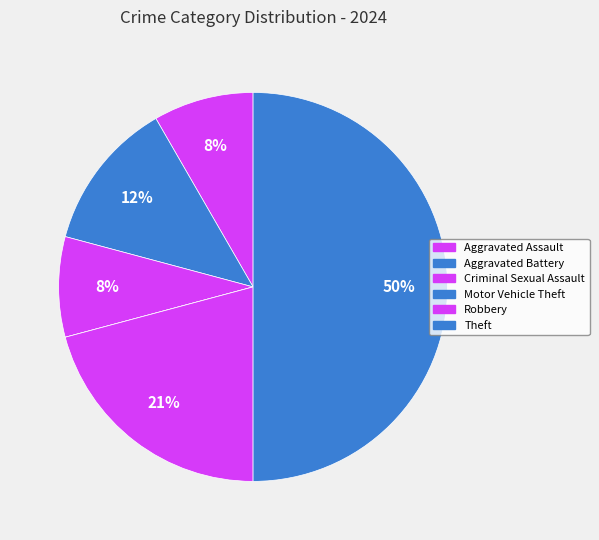

What percentage is the Aggravated Battery slice, to the nearest percent?

12%